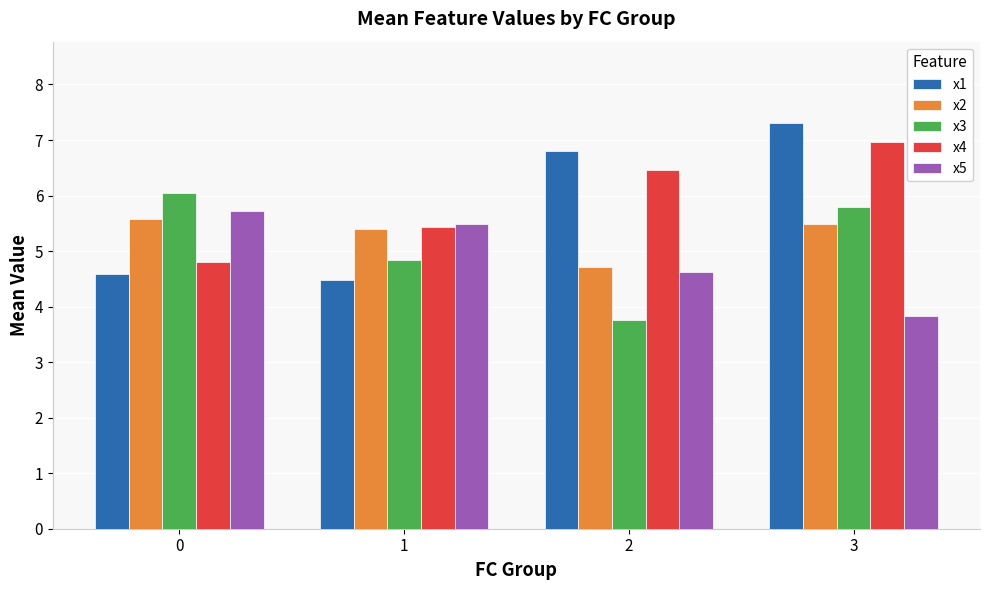

List the labels in order of x4 value, largest first.

3, 2, 1, 0